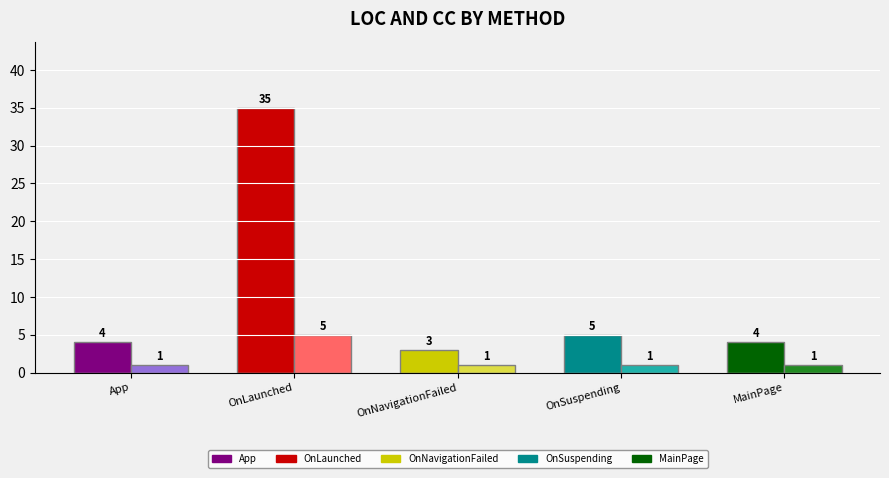

Which series has the largest total across all categories?

LOC